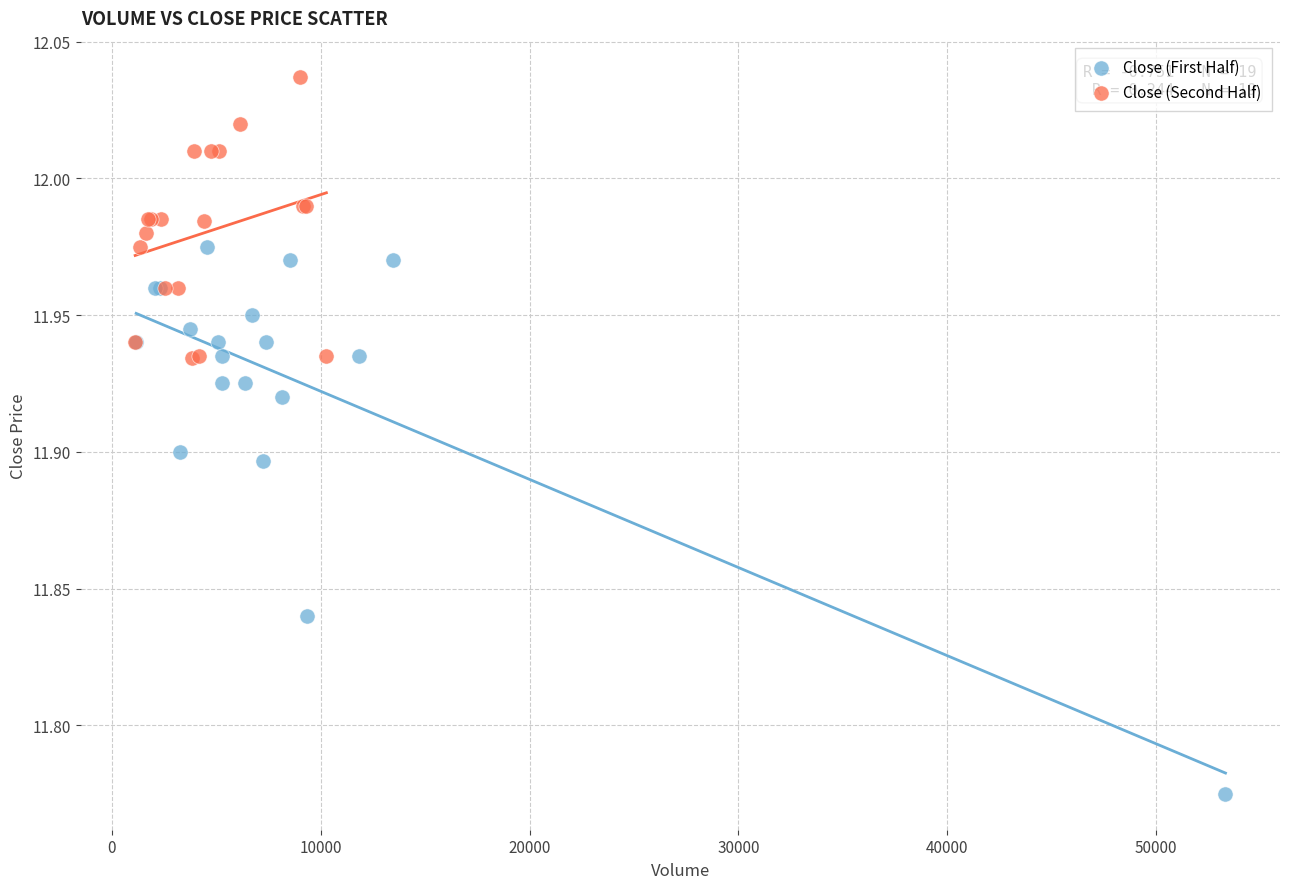

Which series has the largest Y range (max minus min)?

Close (First Half)